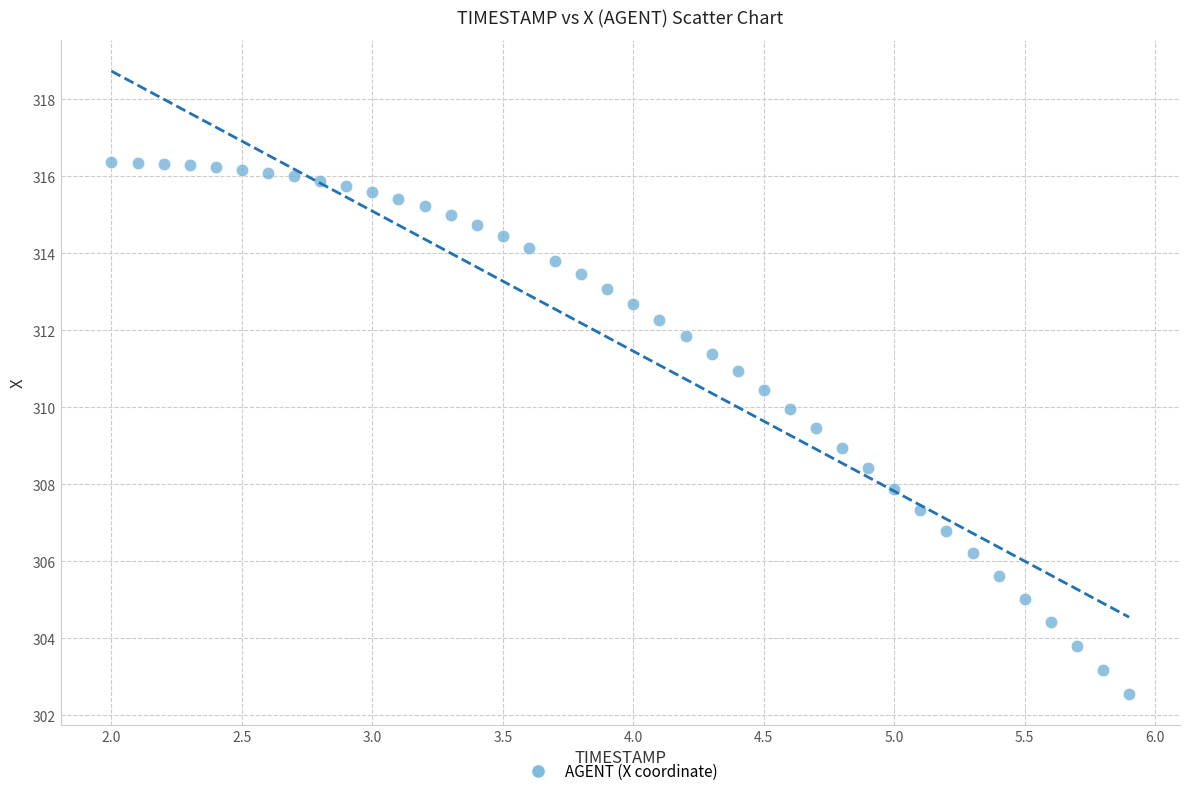

What is the range of Y values (max minus min)?

13.8